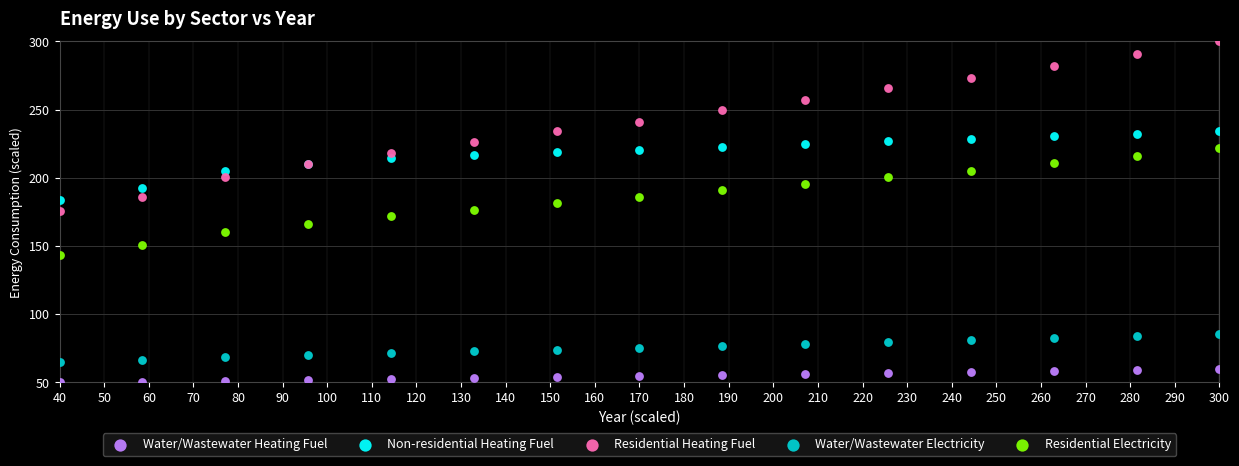

Which series contains the highest Y value?

Residential Heating Fuel